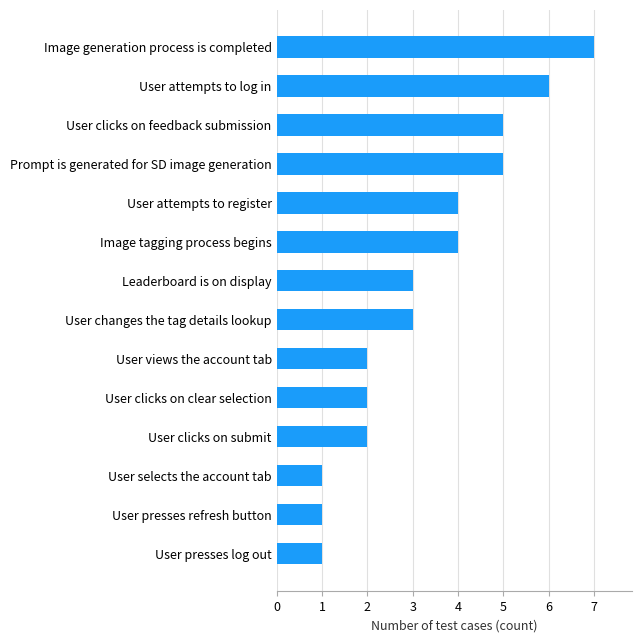

What is the approximate value at Leaderboard is on display?

3